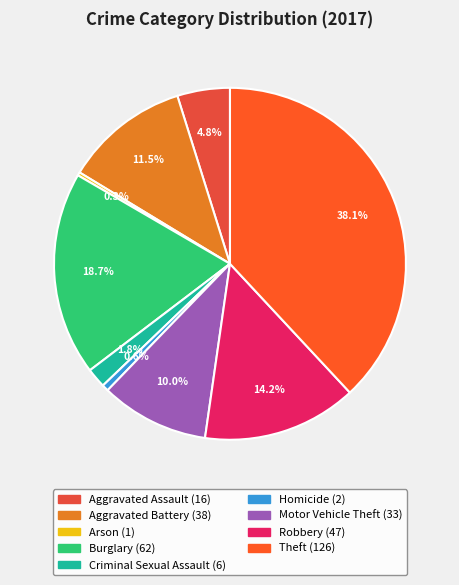

To the nearest percent, what is the average slice percentage?

11%